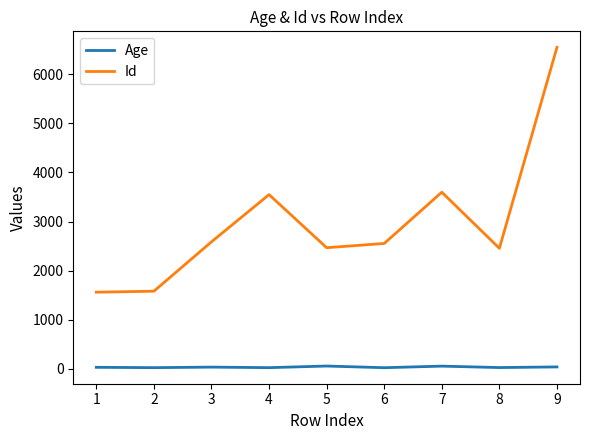

Which series has the largest total across all categories?

Id